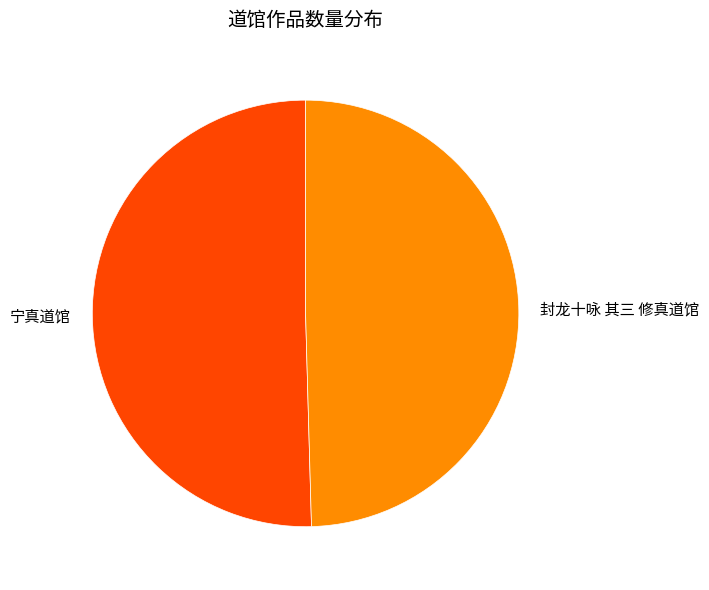

Which slice is the largest?

宁真道馆